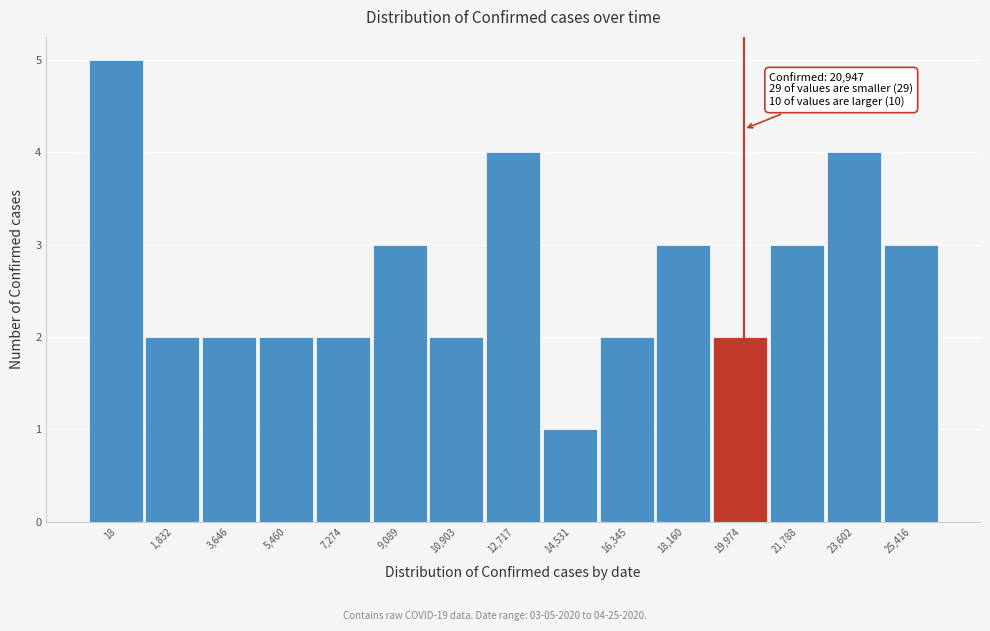

Reading left to right, what are all the values shown in this chart?

5	2	2	2	2	3	2	4	1	2	3	2	3	4	3